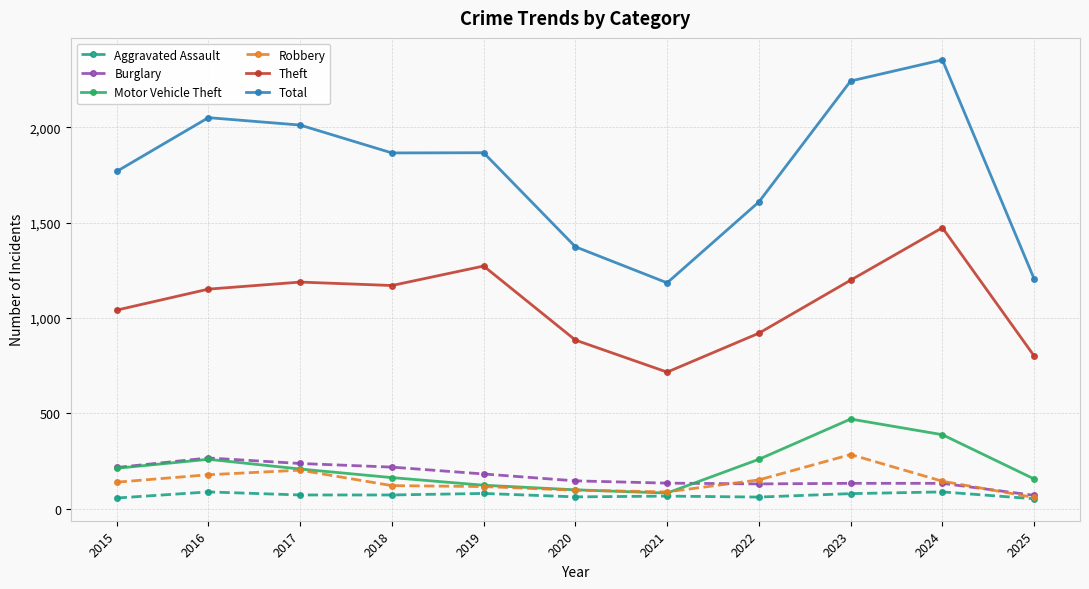

What is the value of the Total point at the 5th from the left?

1866